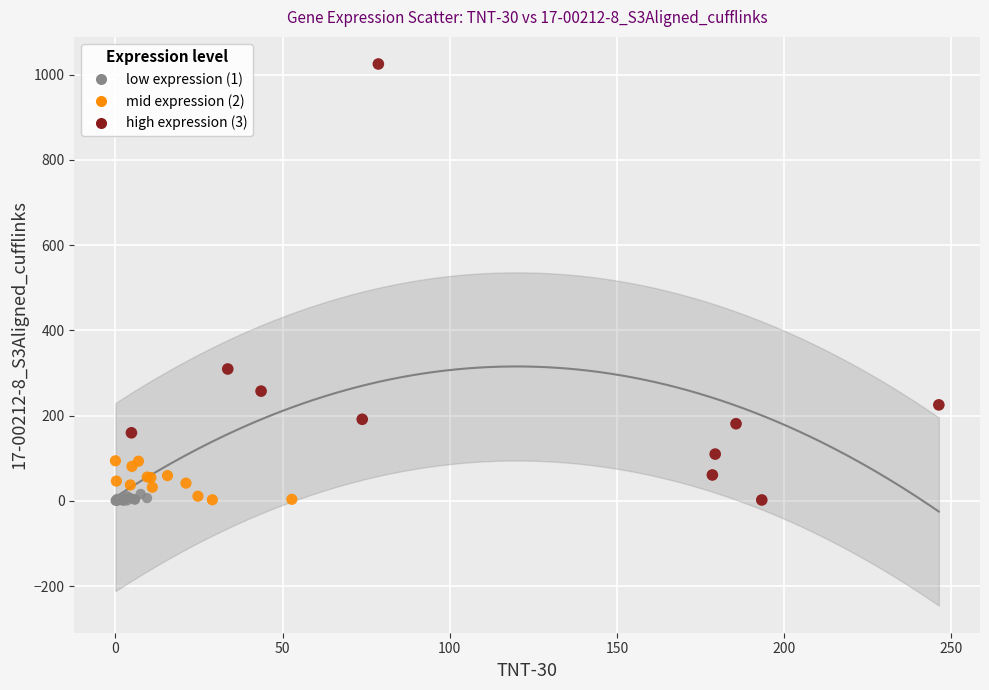

Which series has the largest Y range (max minus min)?

high expression (3)